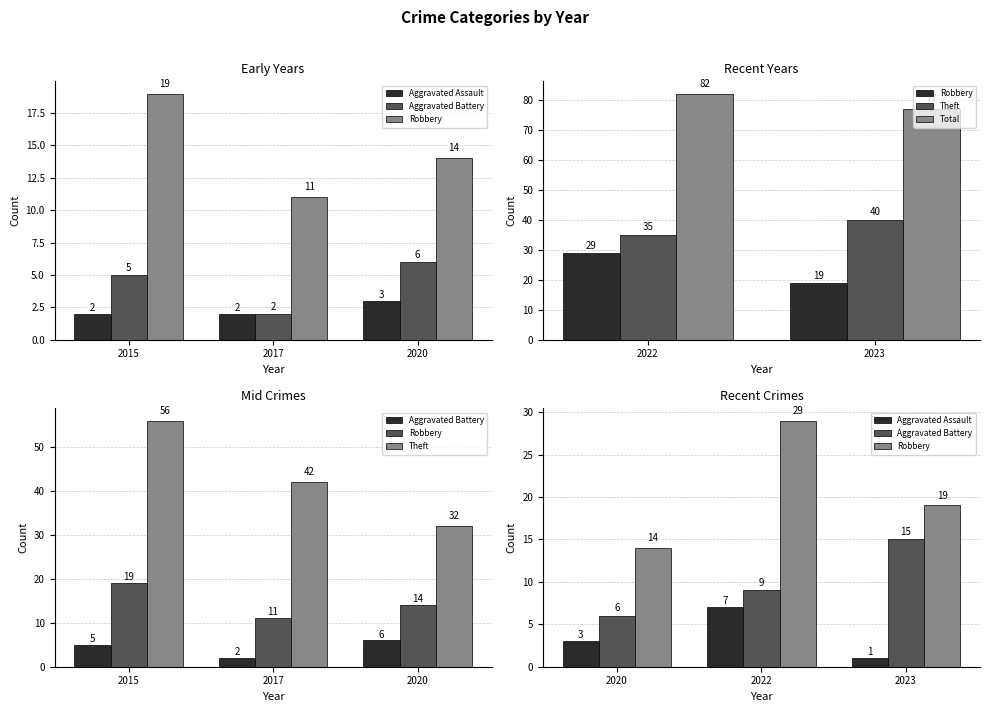

Are the bars horizontal?

No